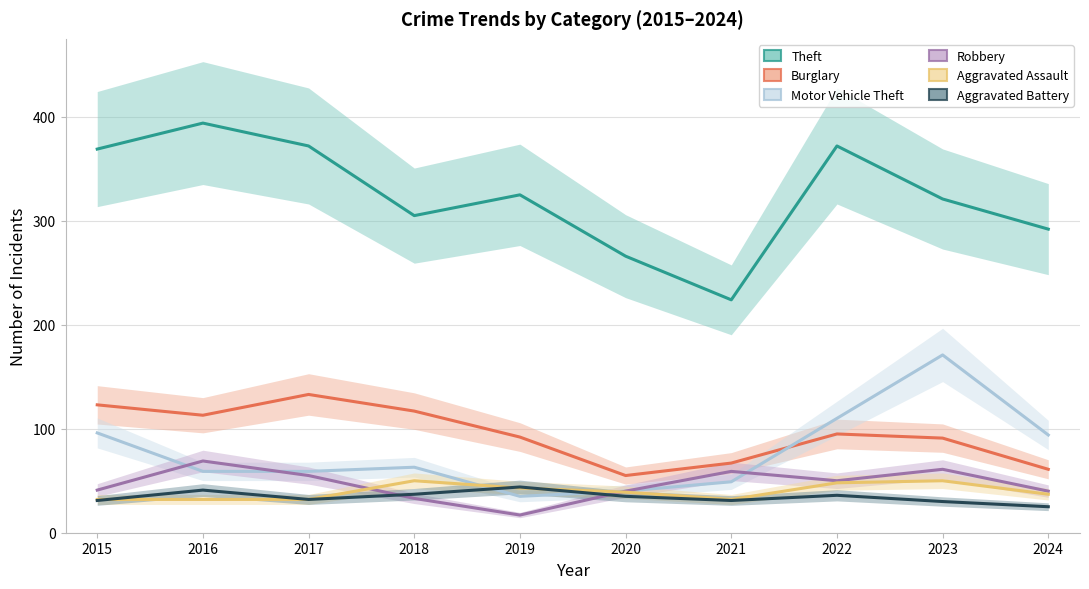

Reading left to right, list all the values displayed in this chart.

Theft: 369	394	372	305	325	266	224	372	321	292
Burglary: 123	113	133	117	92	55	67	95	91	61
Motor Vehicle Theft: 96	59	59	63	35	40	49	110	171	94
Robbery: 41	69	55	33	17	40	59	50	61	40
Aggravated Assault: 32	32	32	50	43	39	32	48	50	37
Aggravated Battery: 31	41	32	37	44	35	31	36	30	25